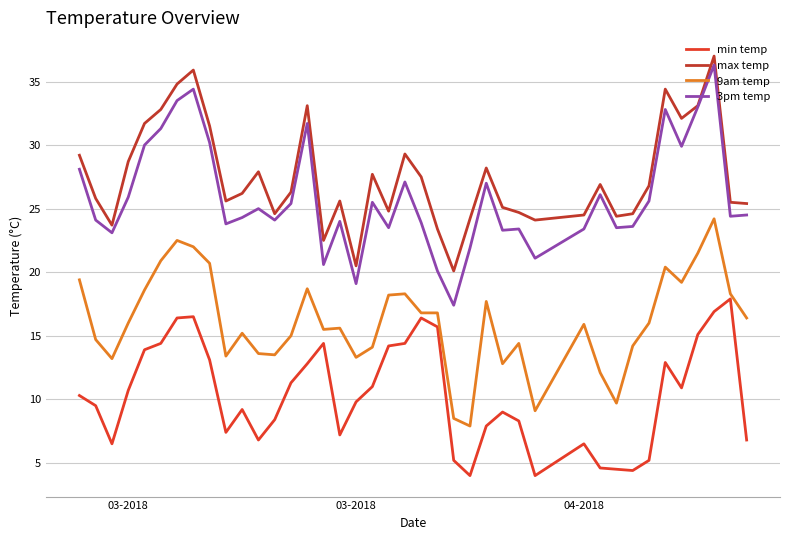

Is this an area chart (filled region under the line)?

No